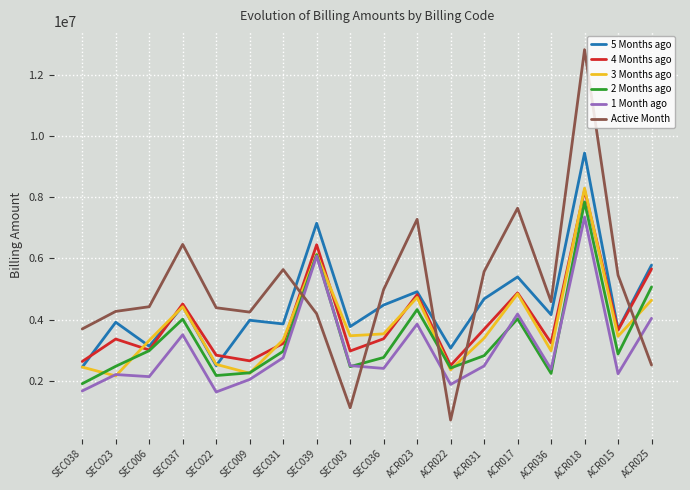

What is the maximum value for 3 Months ago?

8294153.2